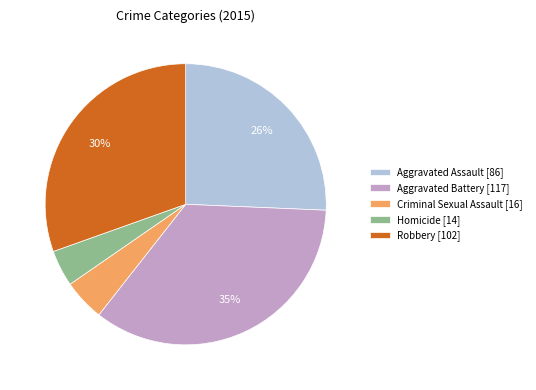

Which category has the smallest portion of the pie?

Homicide